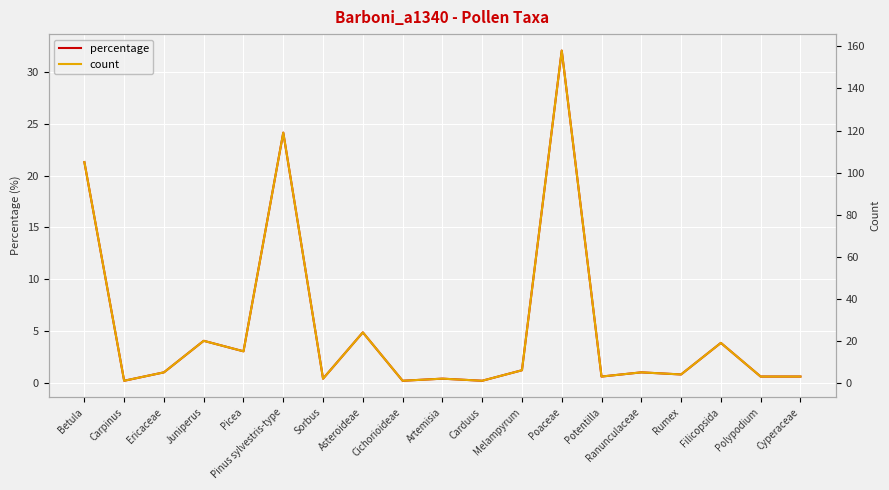

What is the label of the 6th point from the left?

Pinus sylvestris-type